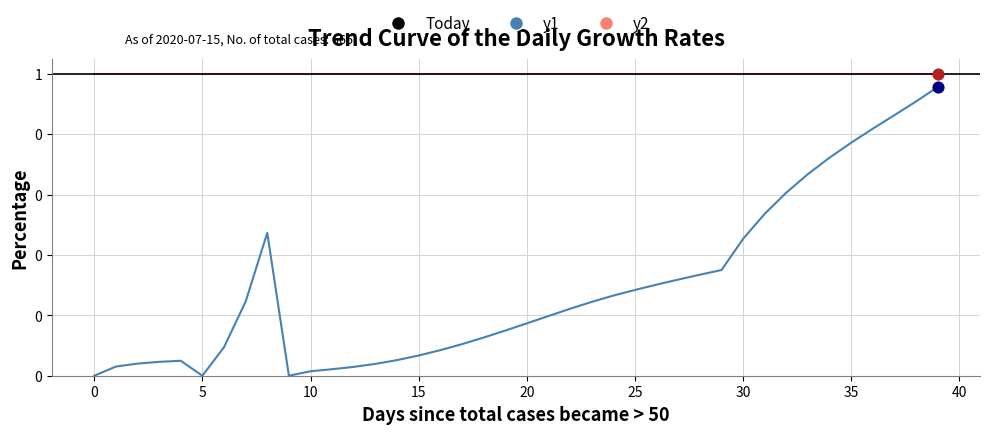

What is the change in value from 14.0 to 31.0?

+0.5